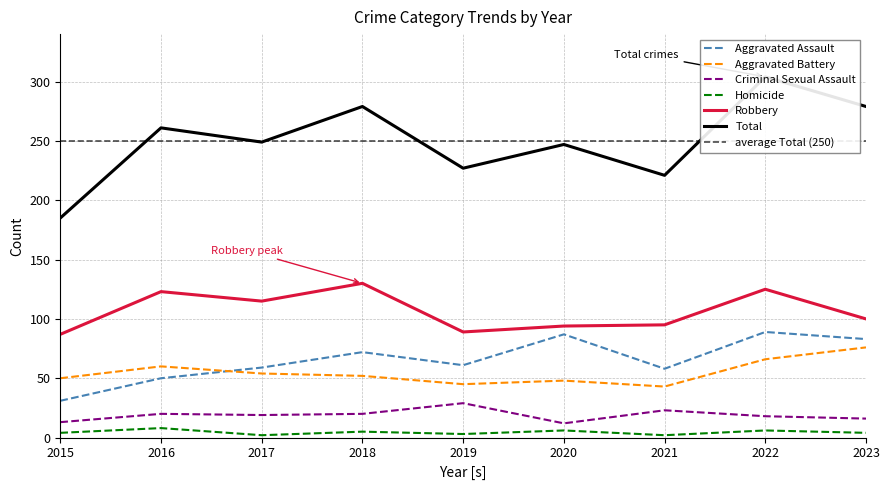

At which label is Aggravated Assault closest to 60?

2017